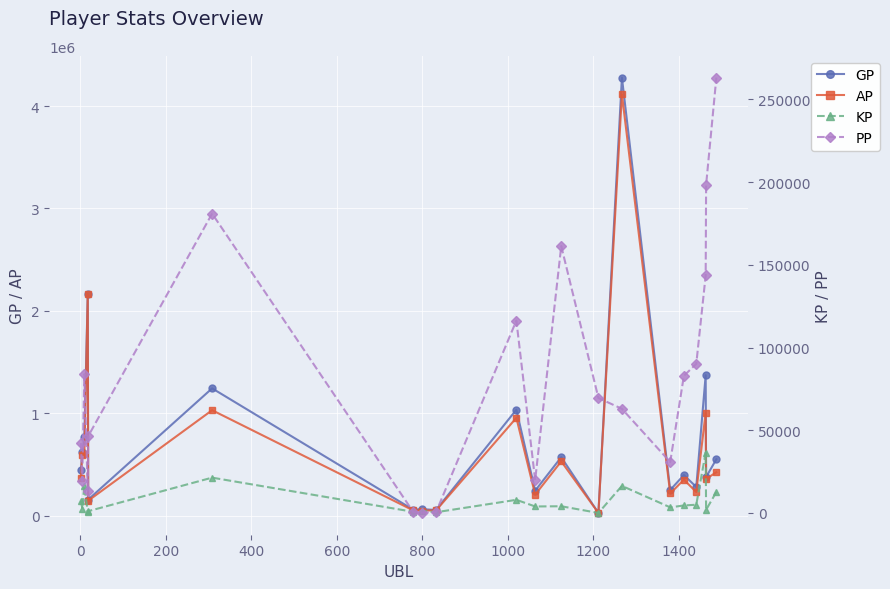

How many data points in GP are above 441787?

9